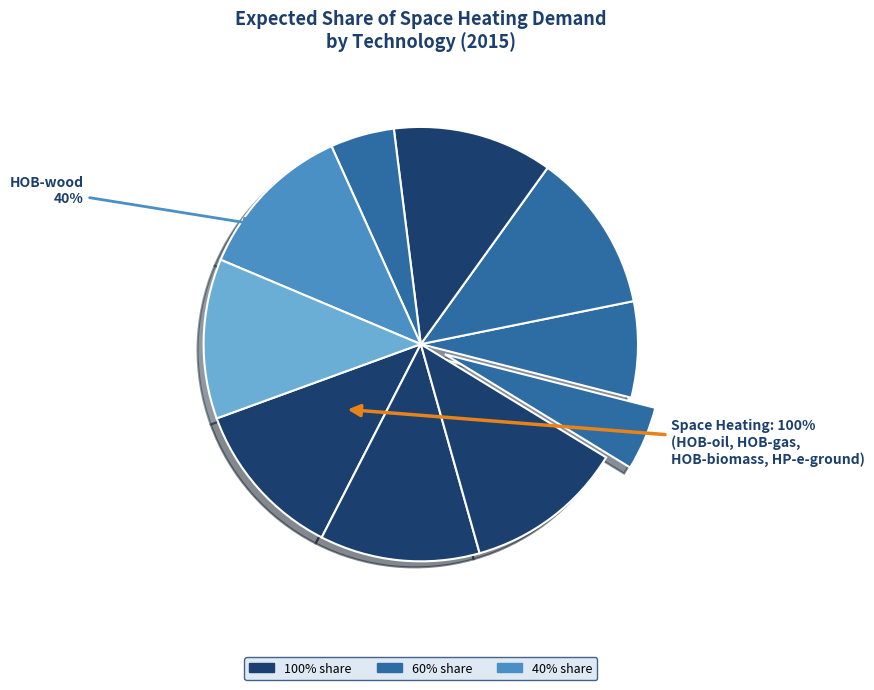

Between HP-e-ventilation and HOB-gas, which is larger?

HOB-gas